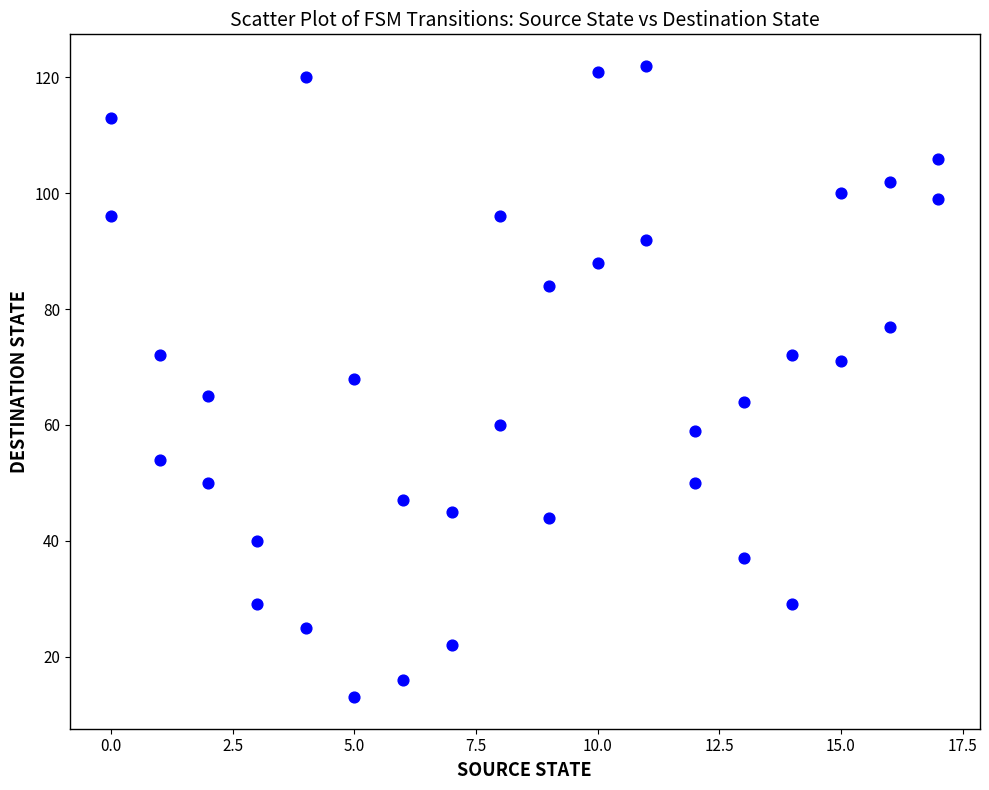

What is the range of Y values (max minus min)?

109